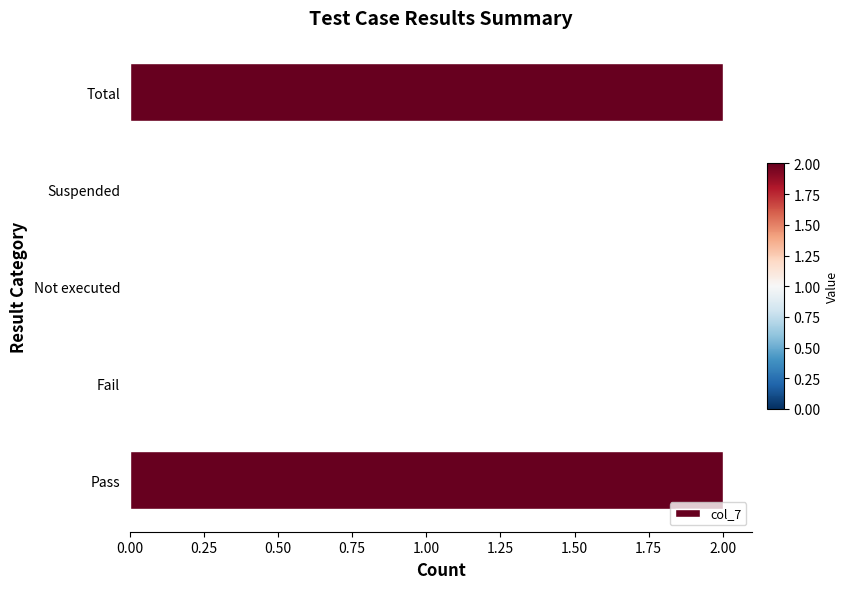

Between Not executed and Total, which is larger?

Total